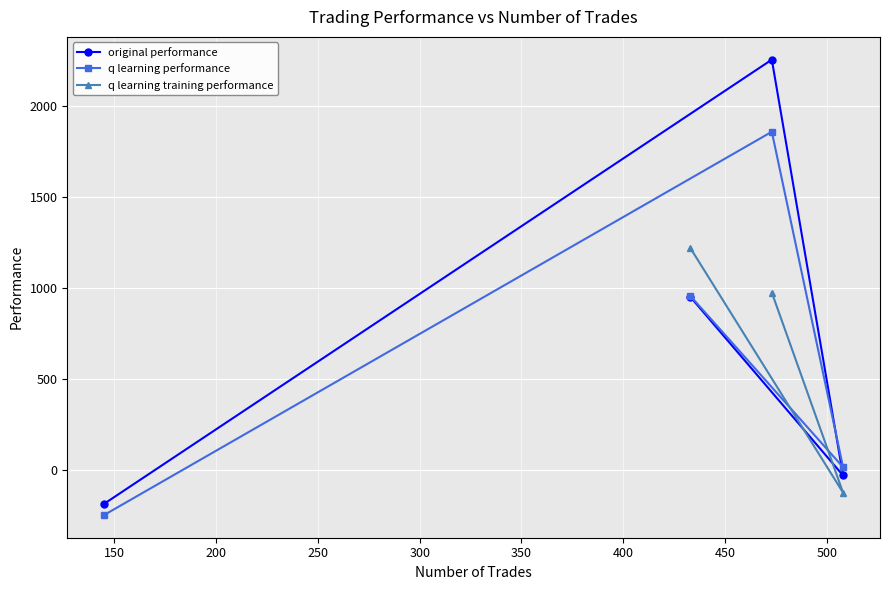

What is the highest value of the q learning performance series?

1856.8